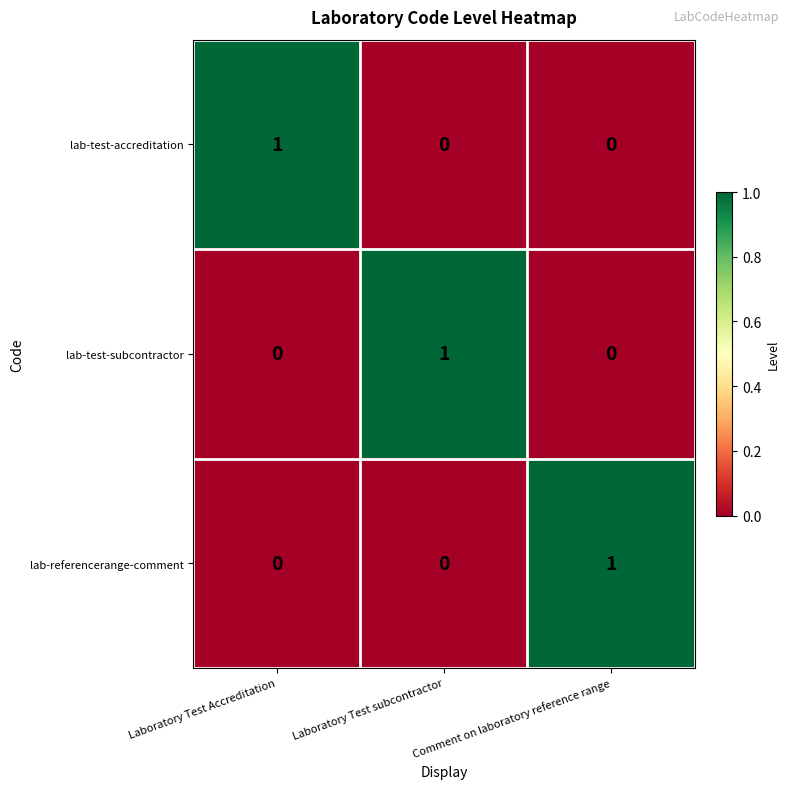

What is the difference between the highest and lowest values at Comment on laboratory reference range?

1